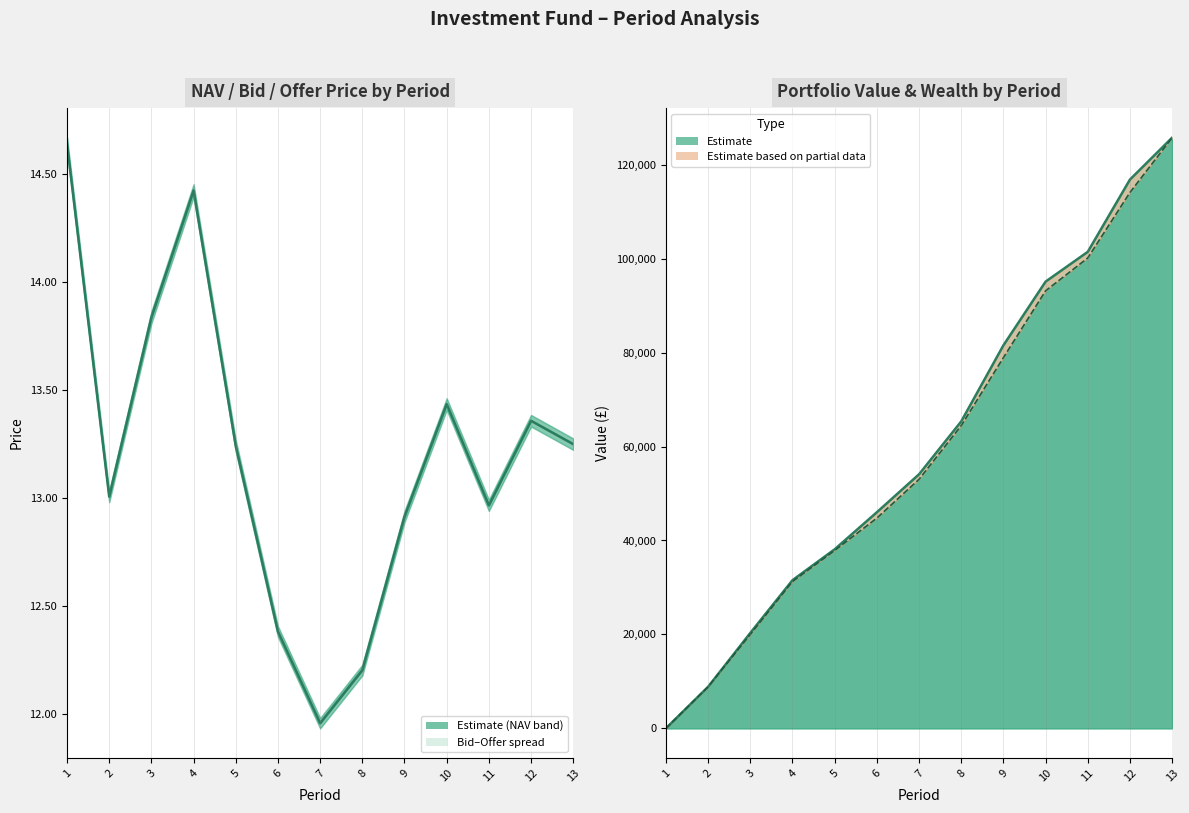

Rank the series by their maximum value, from lowest to highest.

NAV (centre), Wealth line, Portfolio Value line